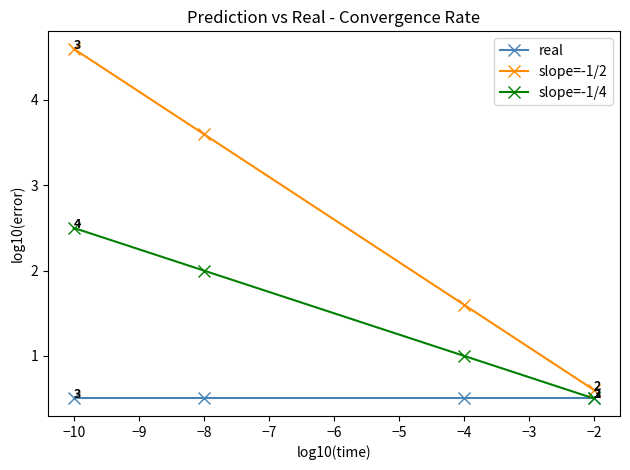

What is the minimum value for real?

0.5